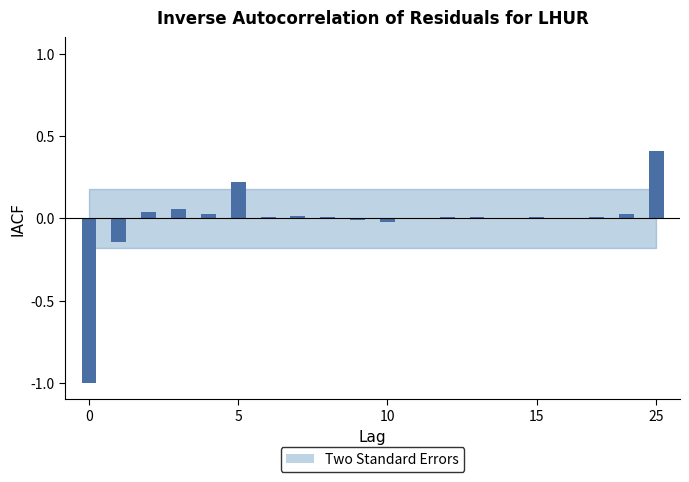

What is the sum of all values?

-0.3